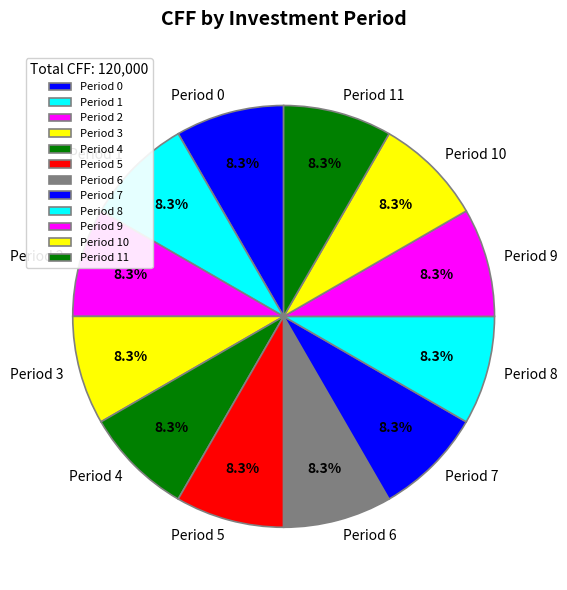

Is the sum of Period 9 and Period 6 greater than half?

No